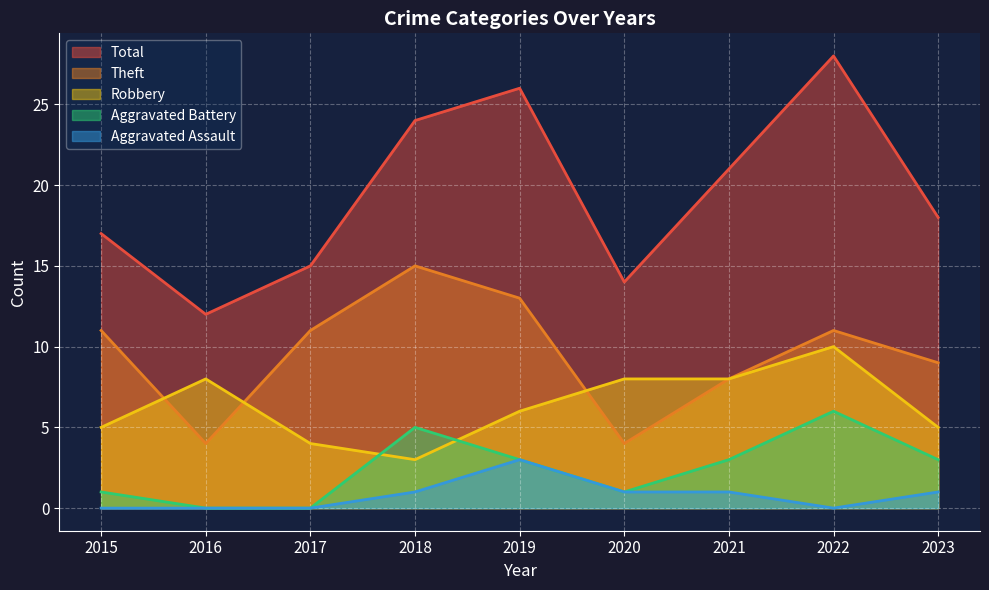

Does the chart display data point markers on the line(s)?

No